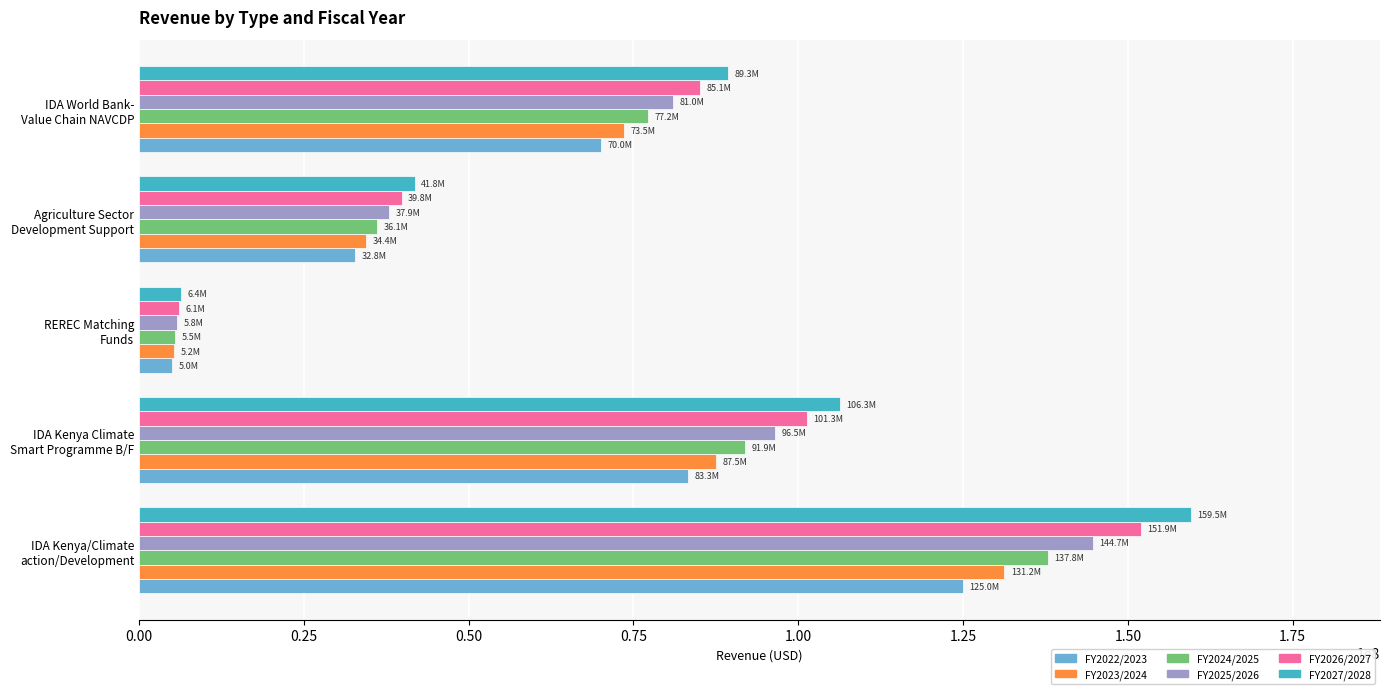

How many categories are shown in the chart?

5